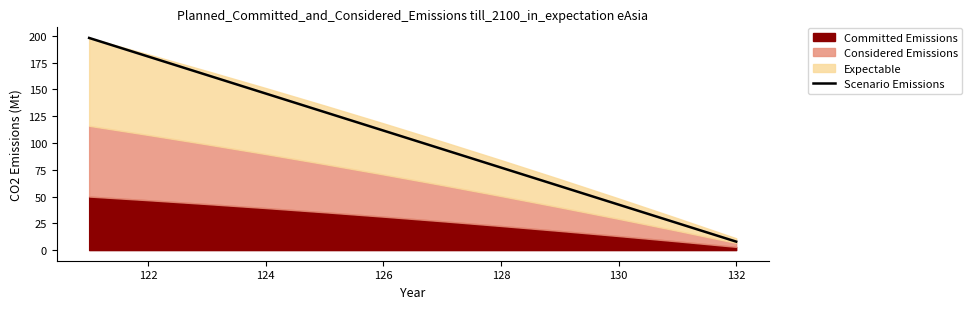

What is the minimum value for Scenario Emissions?

7.9